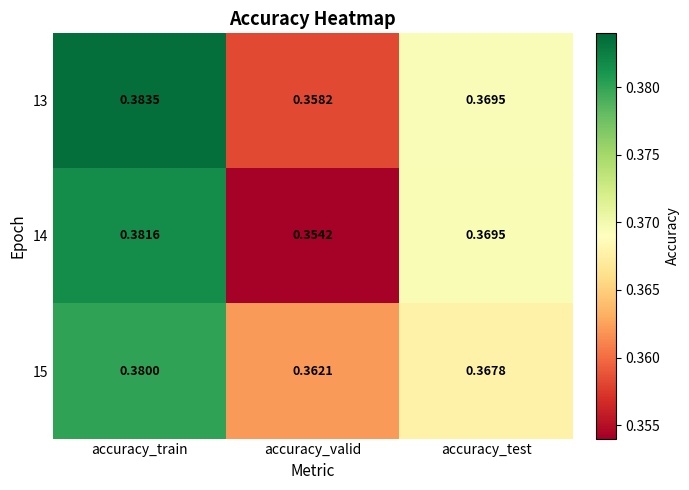

Is the value of 14 at accuracy_valid greater than the value of 13 at accuracy_valid?

No